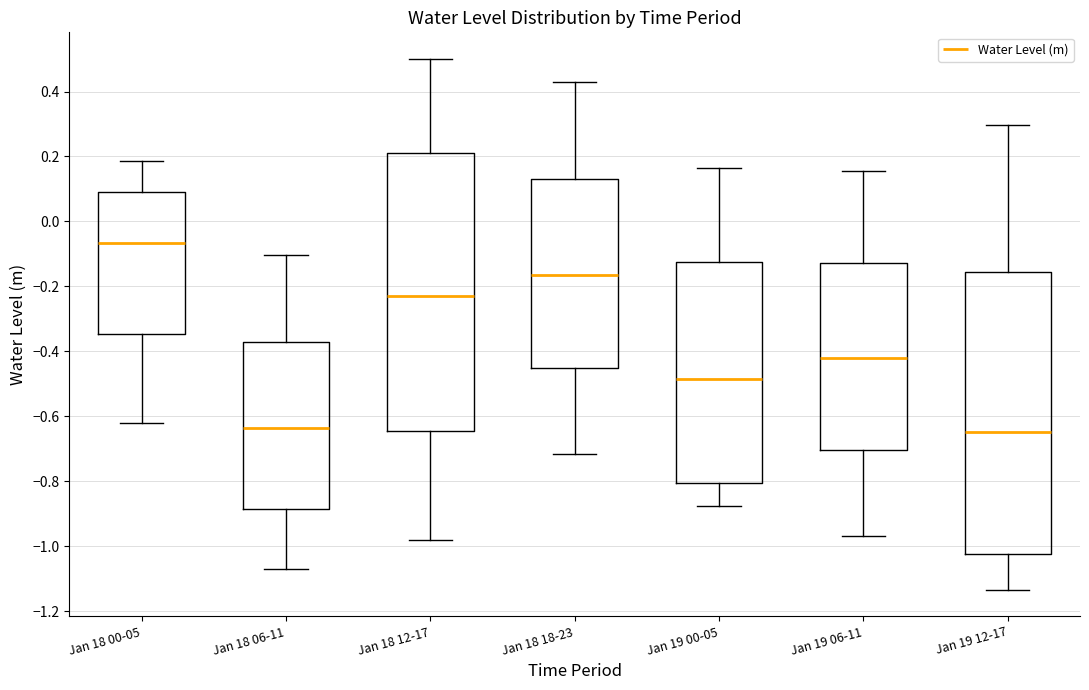

Where does the upper whisker of the box for Jan 19 12-17 end on the y-axis? The values are not printed on the chart, so give them approximately, as read against the axis.

0.30